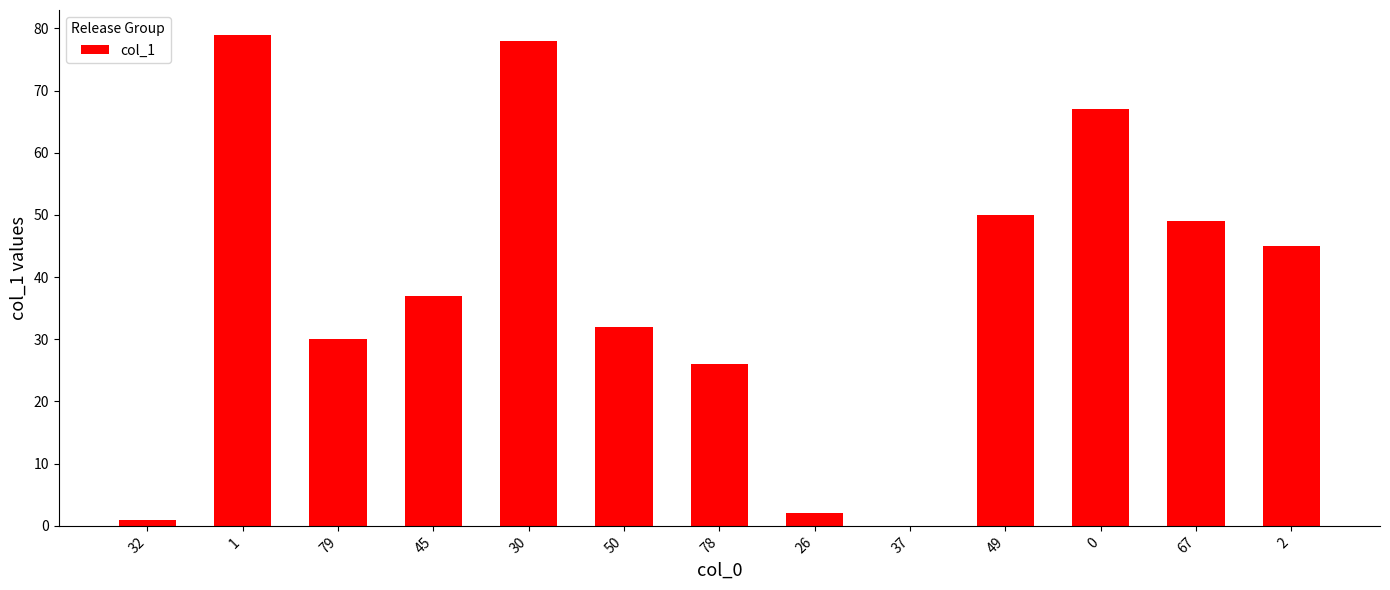

True or false: the data shows 1 at 32.

True